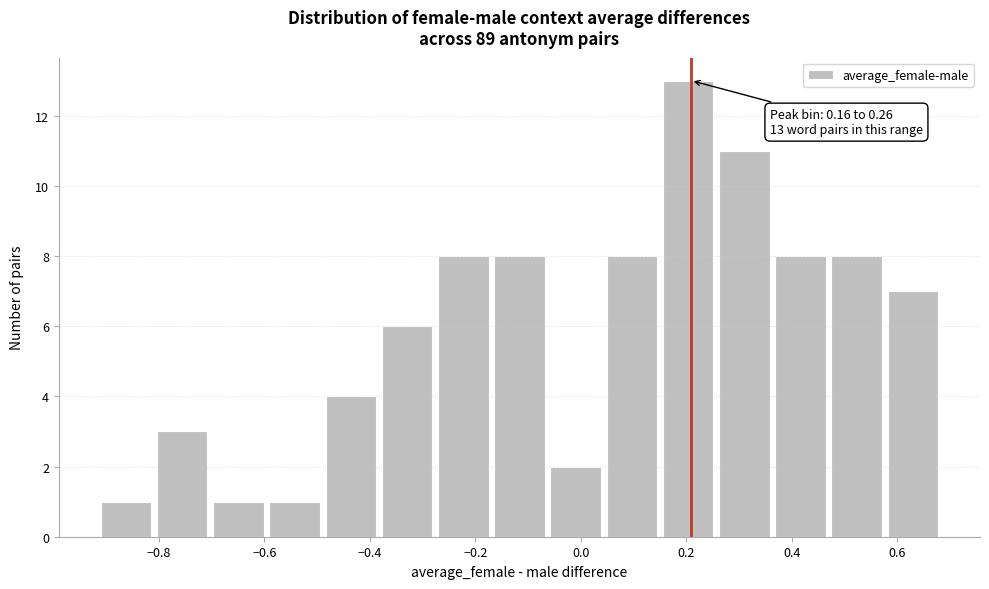

Over which range of the x-axis is the bar tallest?

0.16 to 0.26